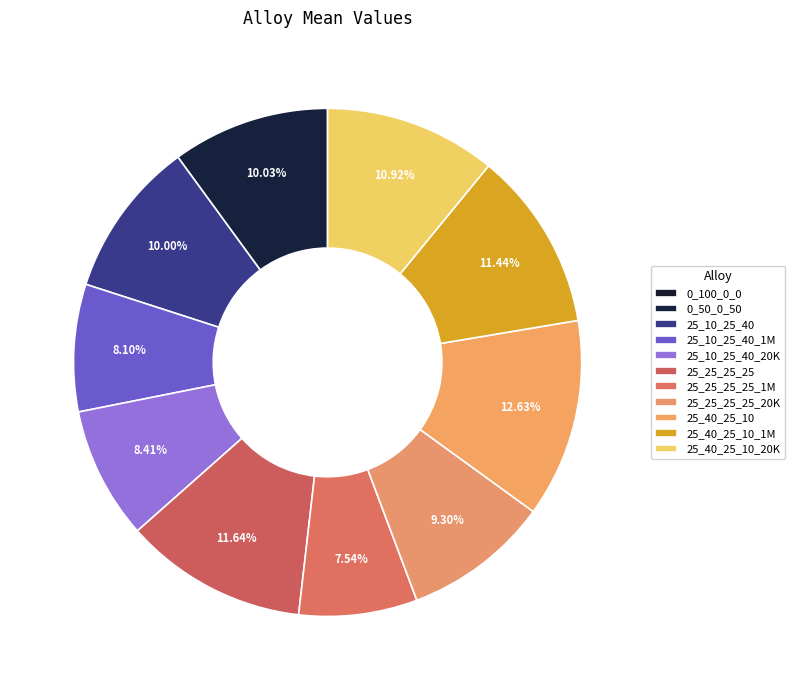

Is there any slice that represents more than half of the pie?

No